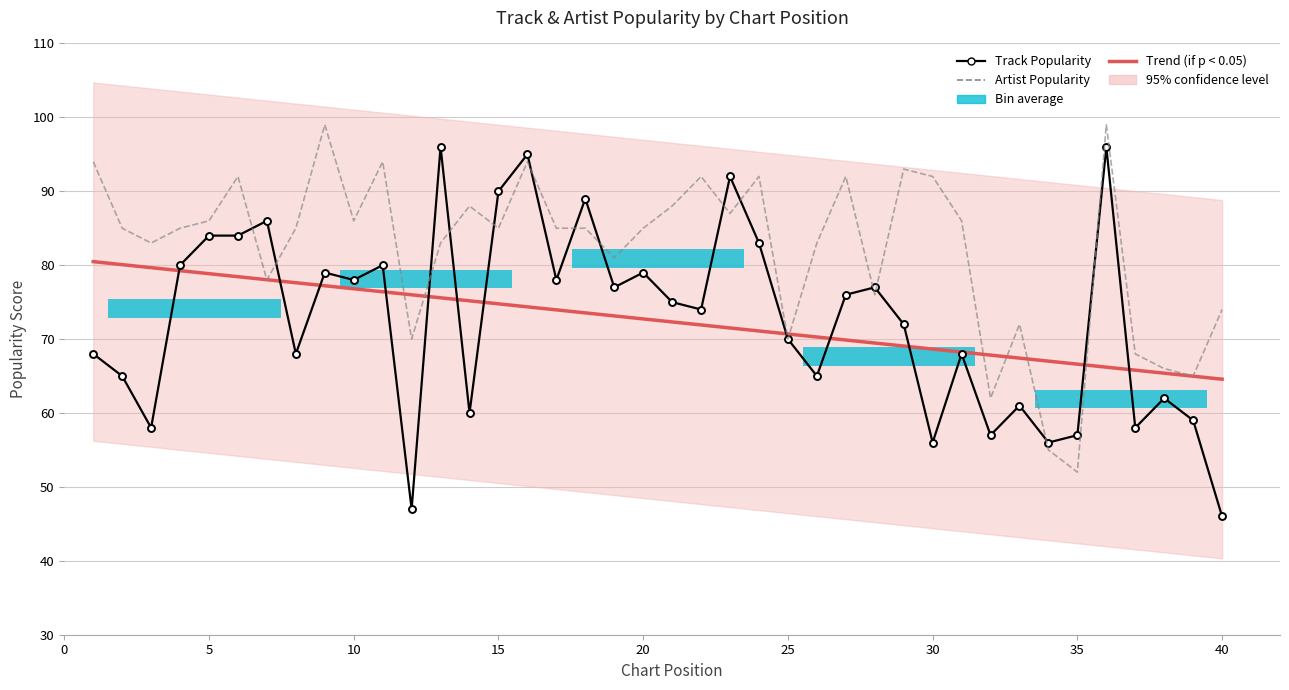

At how many categories does at least one series exceed 68?

34